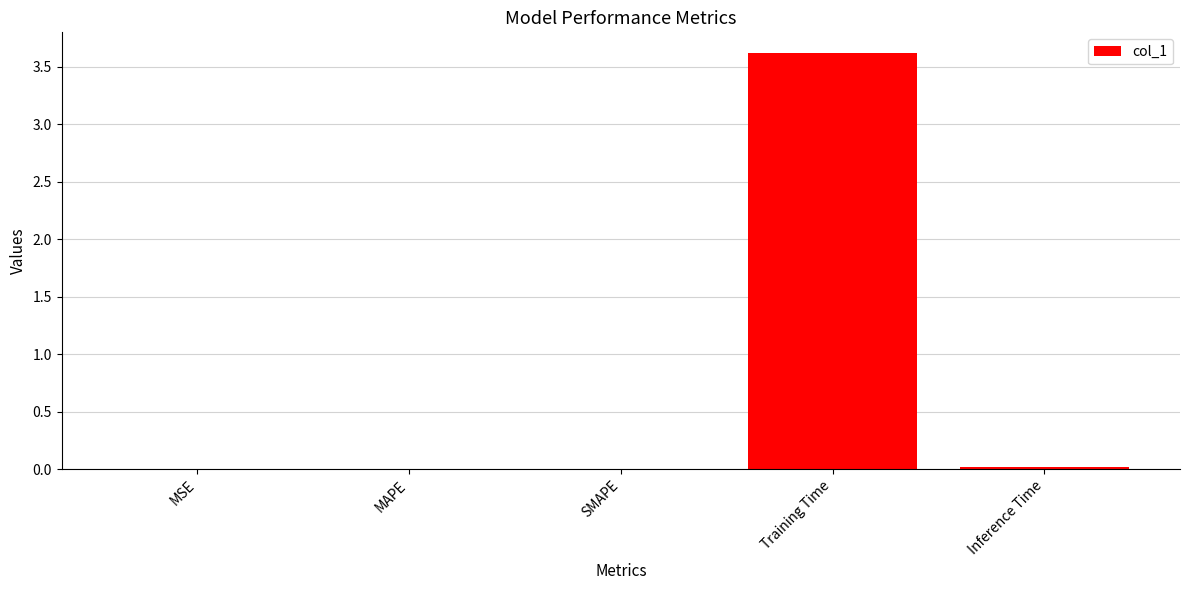

What is the average value?

0.7